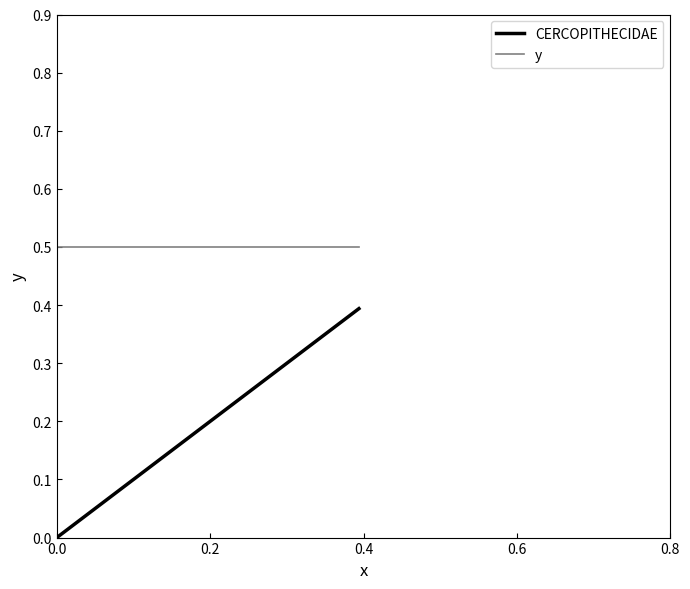

What is the maximum value for y?

0.5